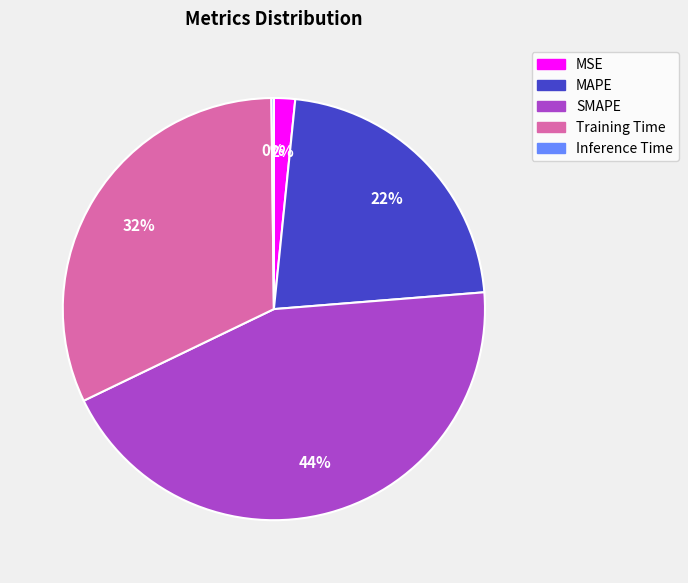

Does any single category account for the majority?

No